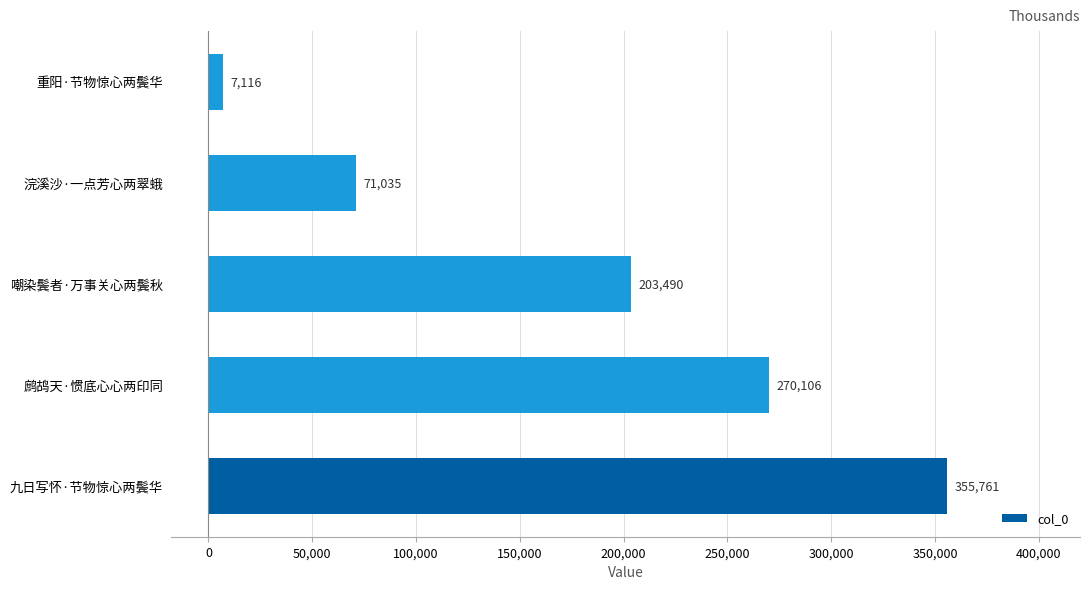

What is the smallest value displayed?

7116